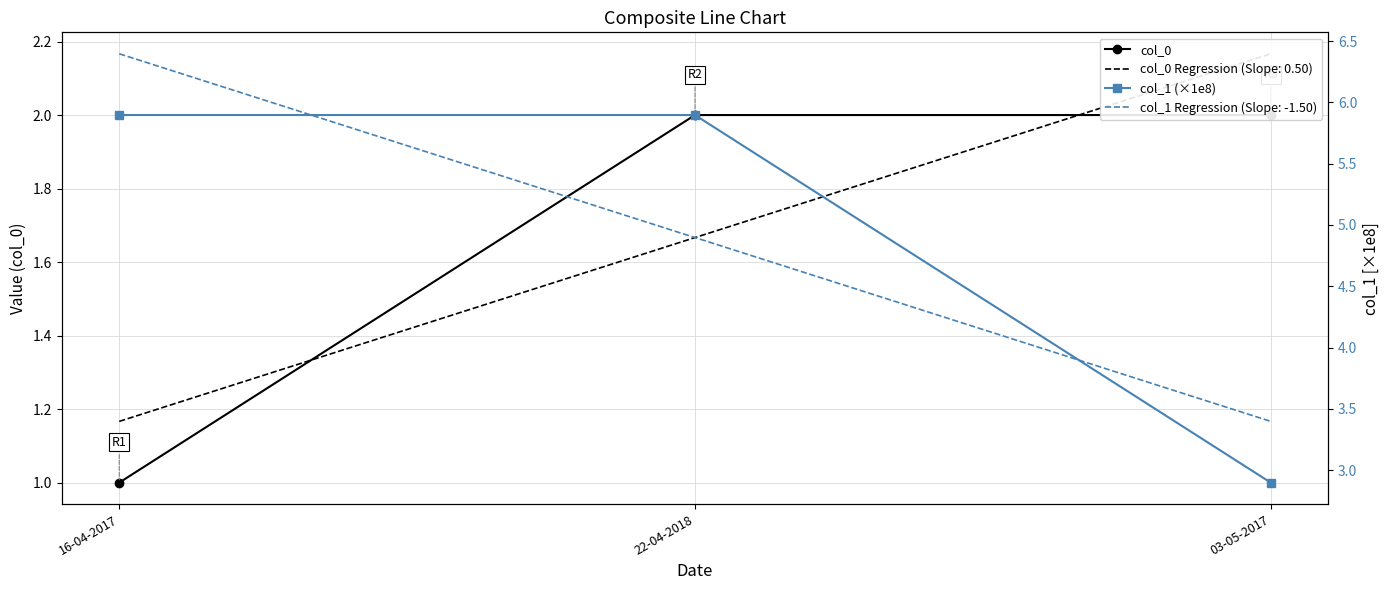

What is the value of the col_1 (×1e8) point at the 2nd from the left?

5.9